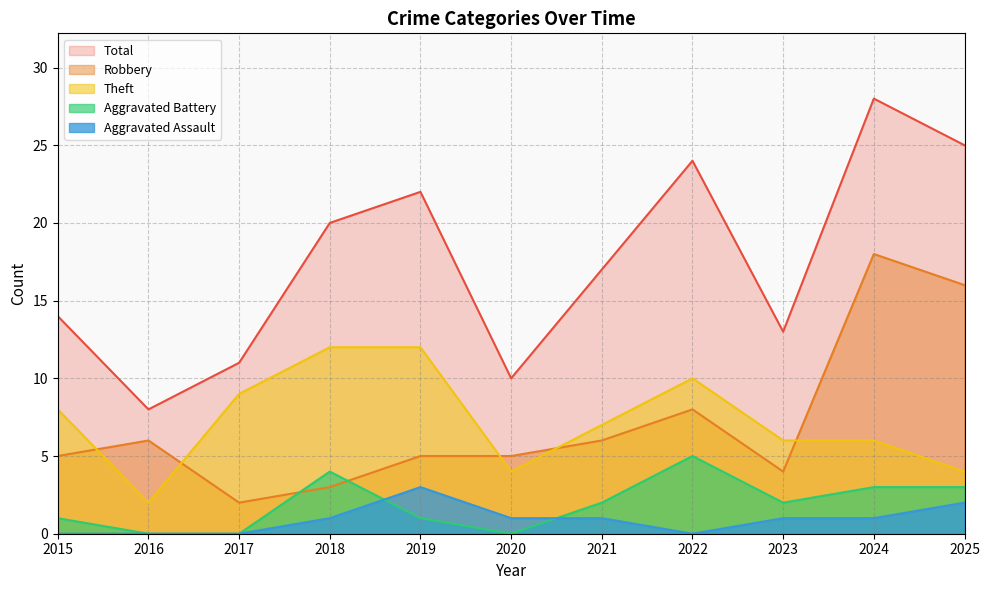

True or false: Theft and Aggravated Battery cross at least once.

False